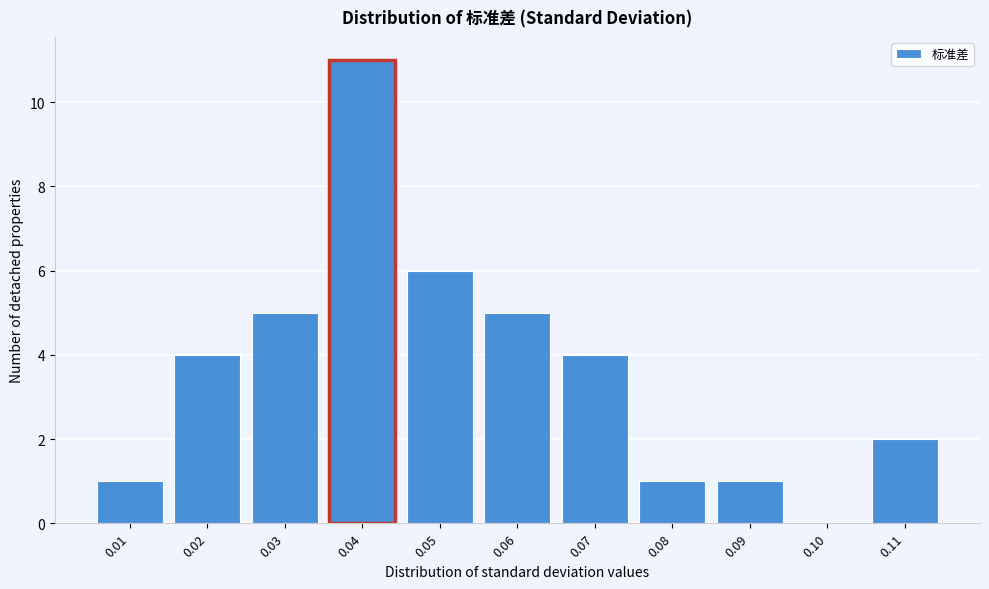

Reading left to right, what are all the values shown in this chart?

0.01=1	0.02=4	0.03=5	0.04=11	0.05=6	0.06=5	0.07=4	0.08=1	0.09=1	0.10=0	0.11=2